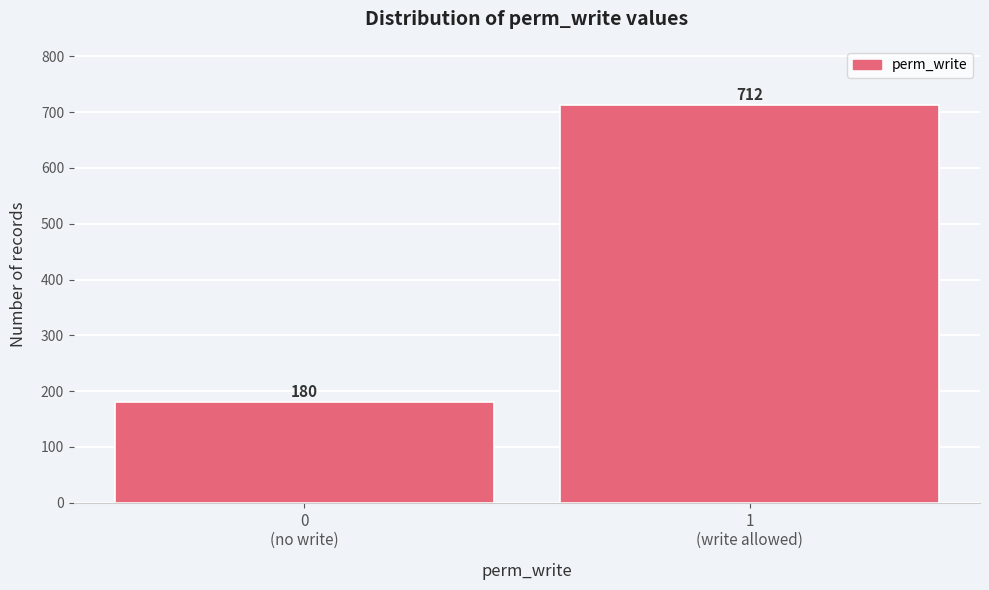

Reading right to left, transcribe all the data shown in this chart.

712	180